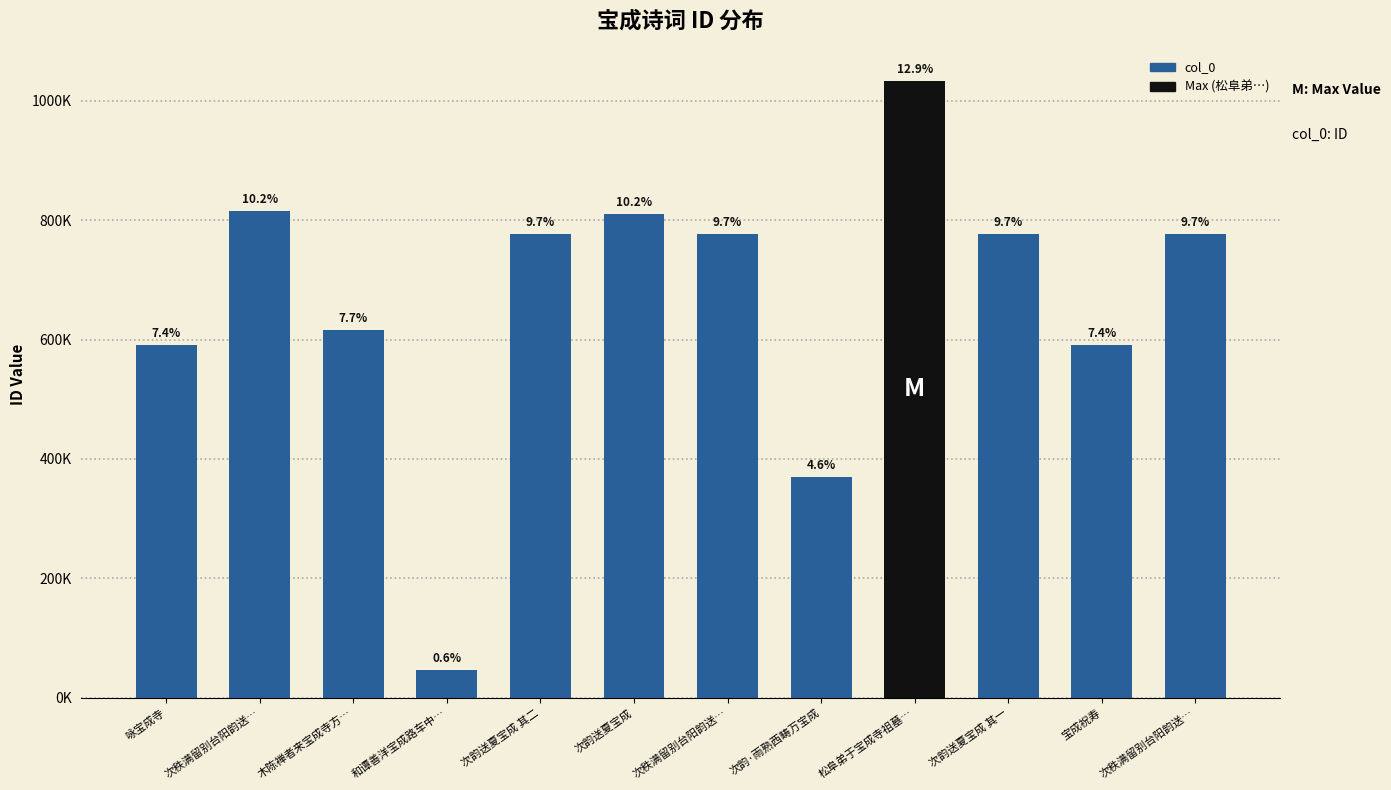

Are the bars horizontal?

No